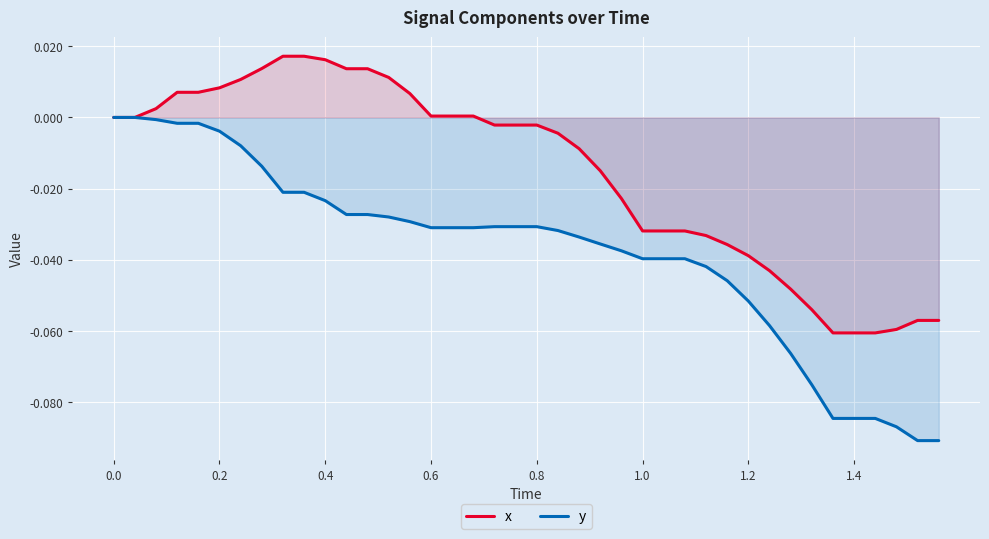

Which series has the largest range (max minus min)?

y